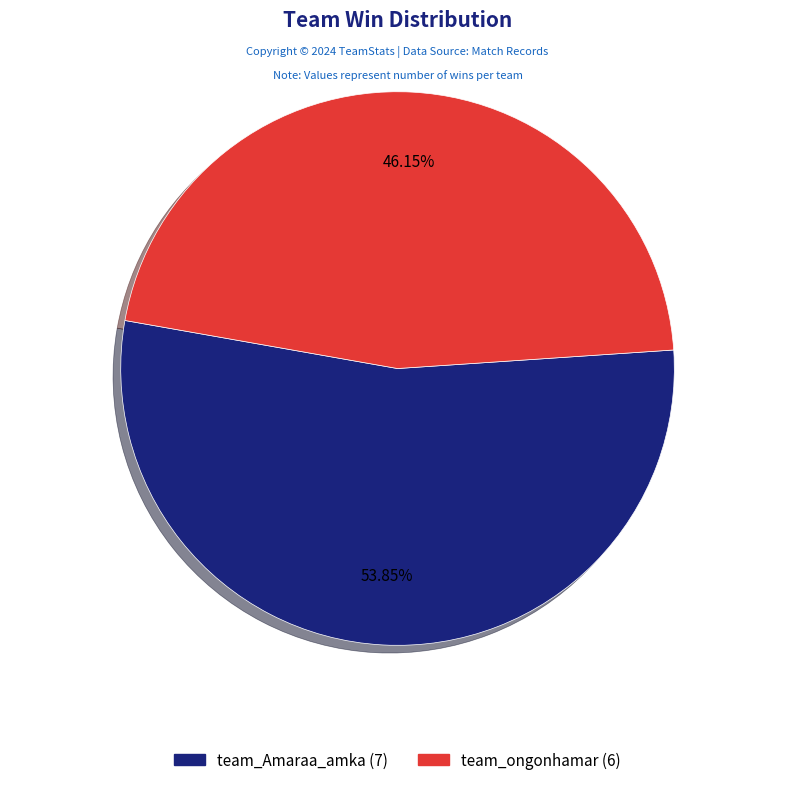

To the nearest percent, what is the difference between the team_Amaraa_amka and team_ongonhamar slice percentages?

8%